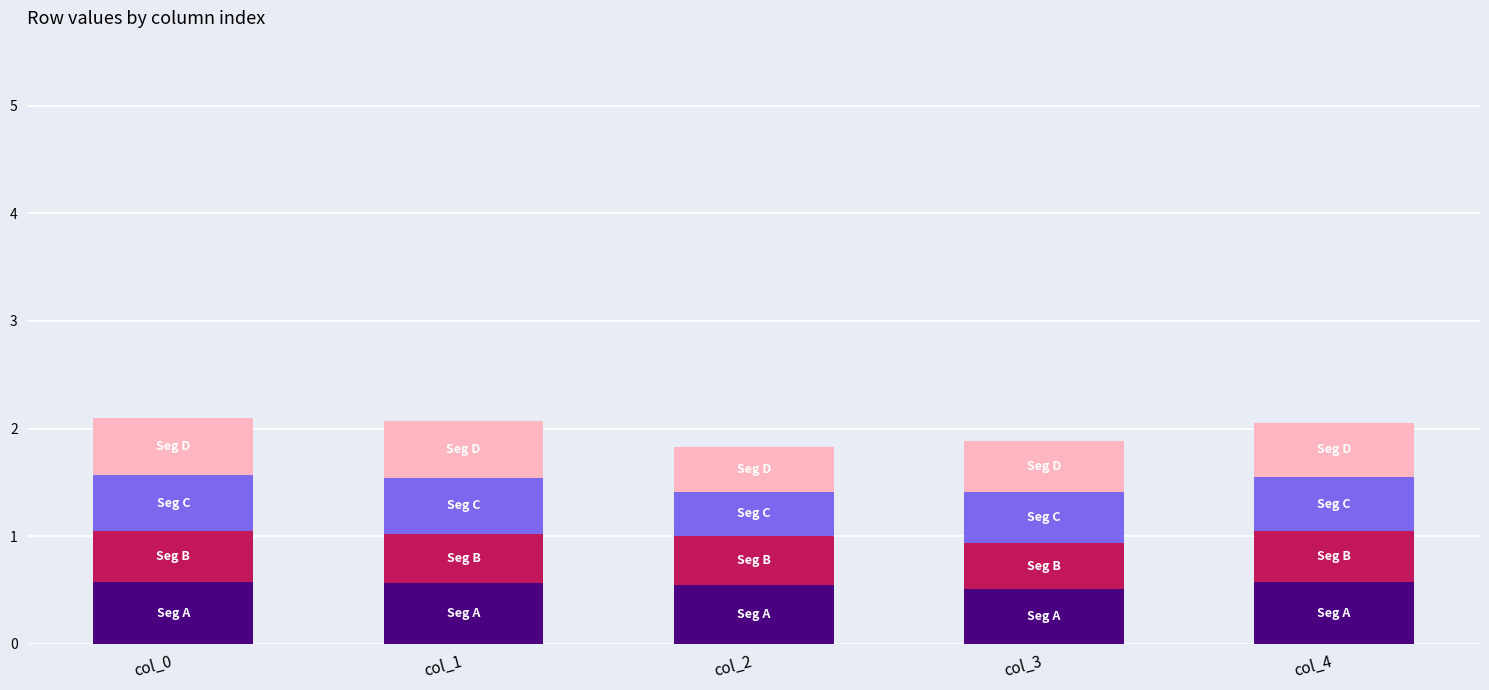

What is the total value across all series at col_1?

2.1